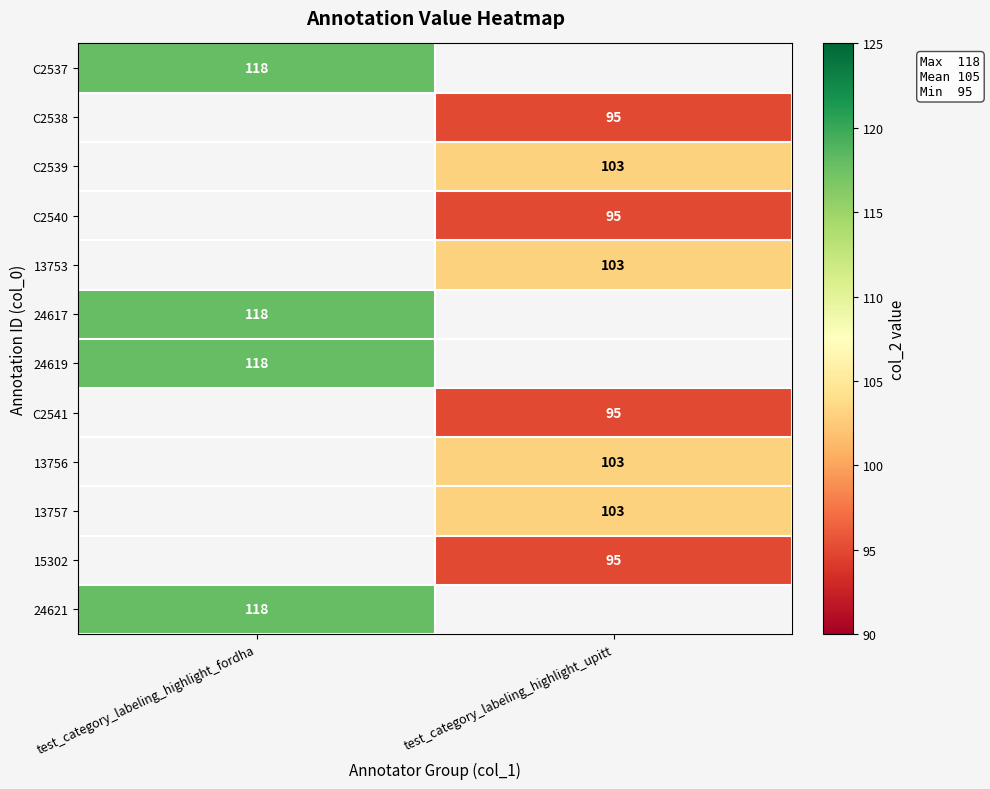

True or false: 13756 has a value of 103 at test_category_labeling_highlight_upitt.

True